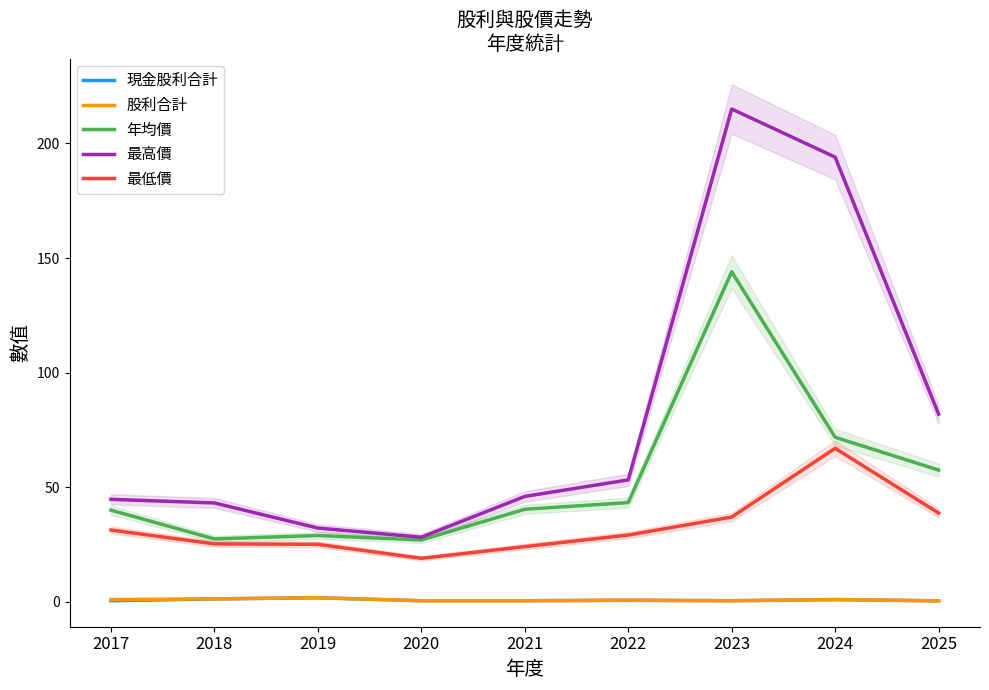

What is the value of the 最低價 point at the 6th from the left?

29.1